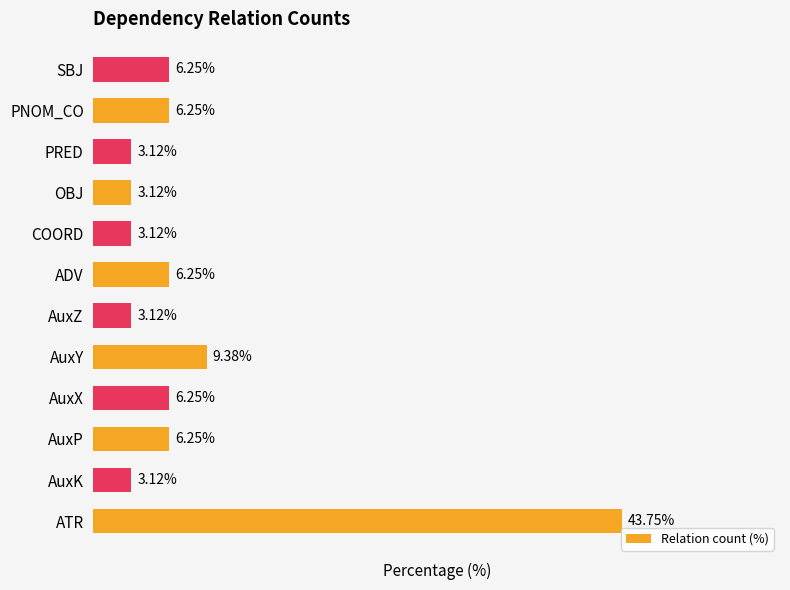

Which category has the highest value across all series?

ATR